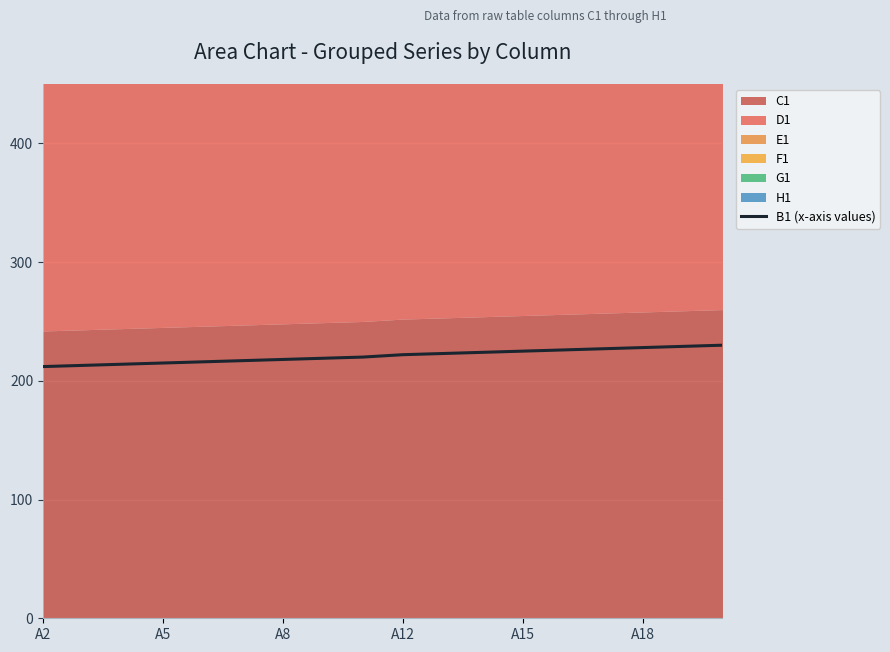

The value of B1 (x-axis values) at A15 is 371. True or false?

False